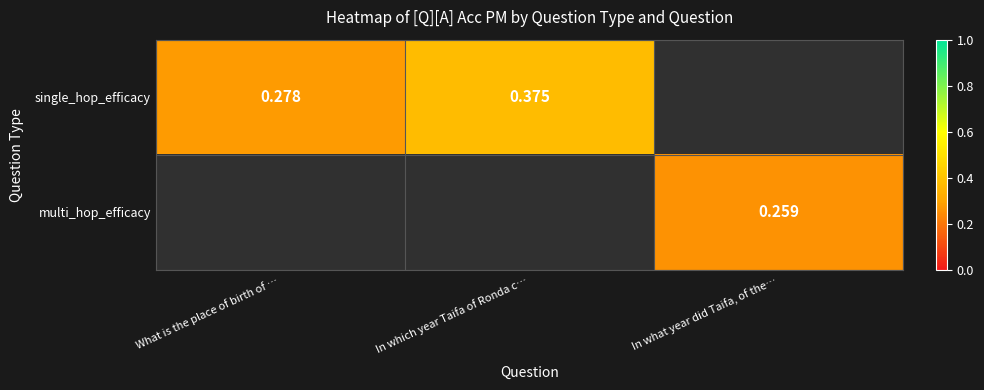

Count the number of categories in the chart.

3